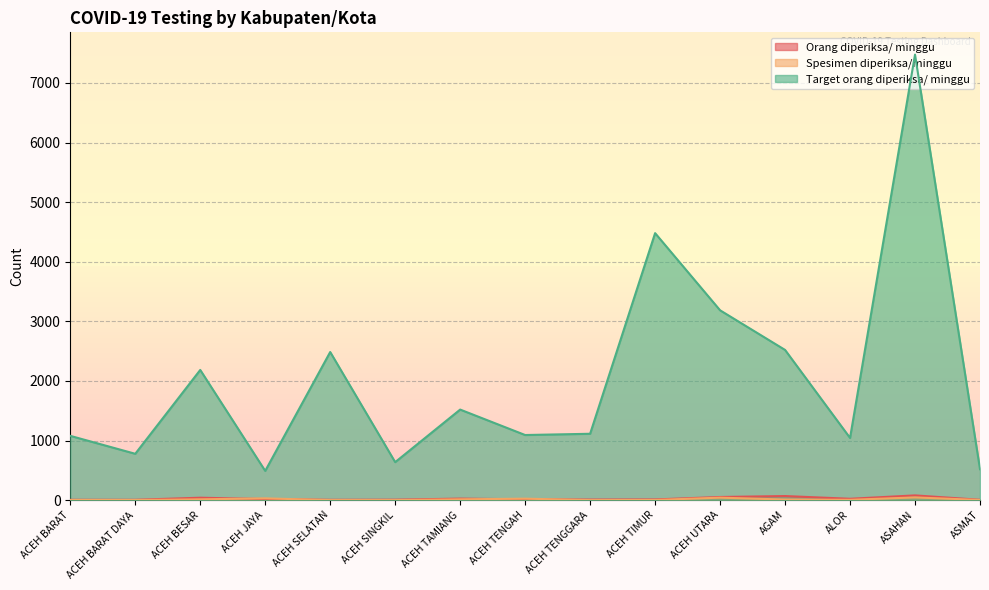

What position from the left is AGAM?

12